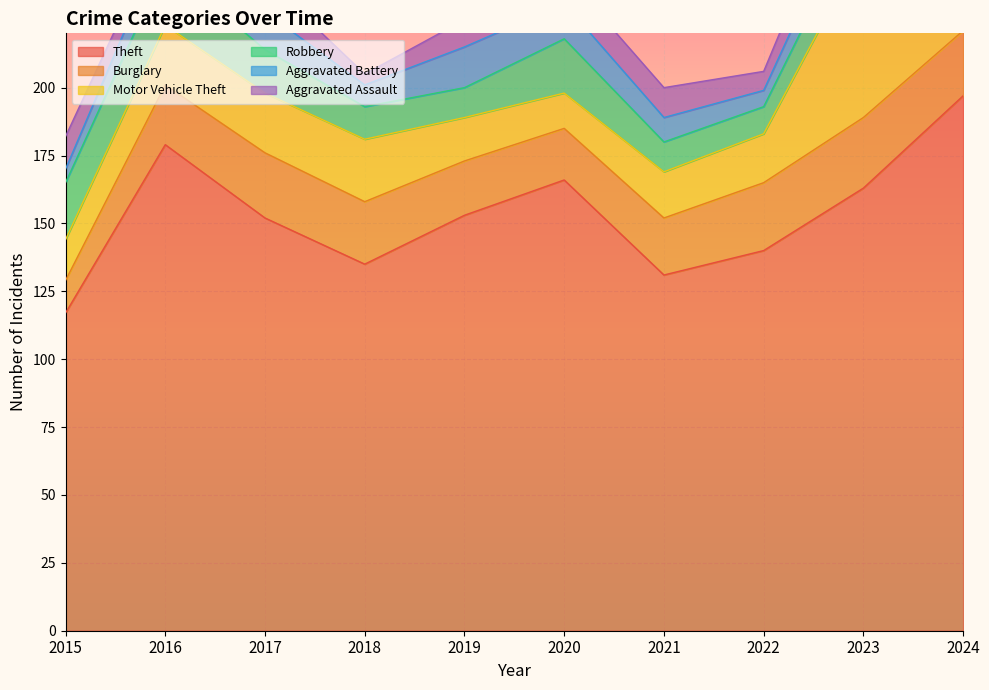

Which category has the highest value across all series?

2024